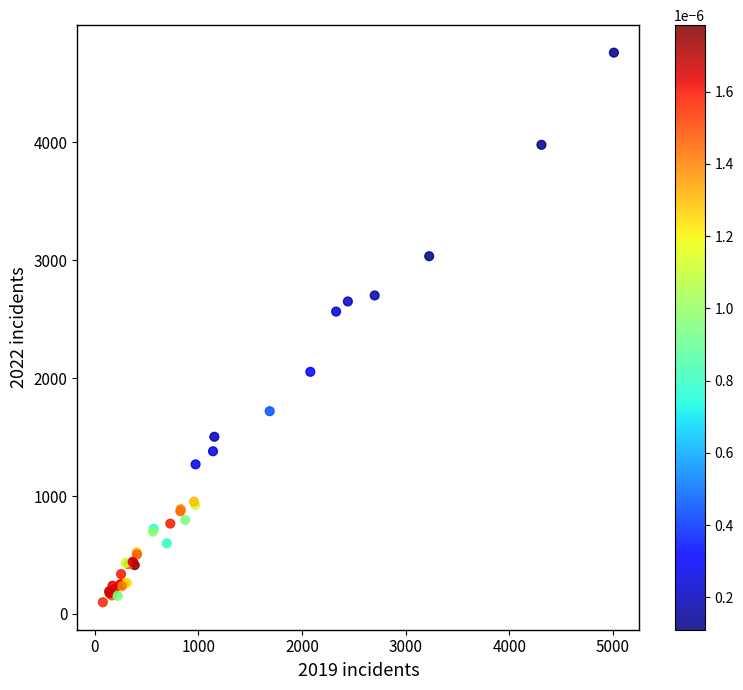

What Y value in the scatter plot is closest to 2430?

2565